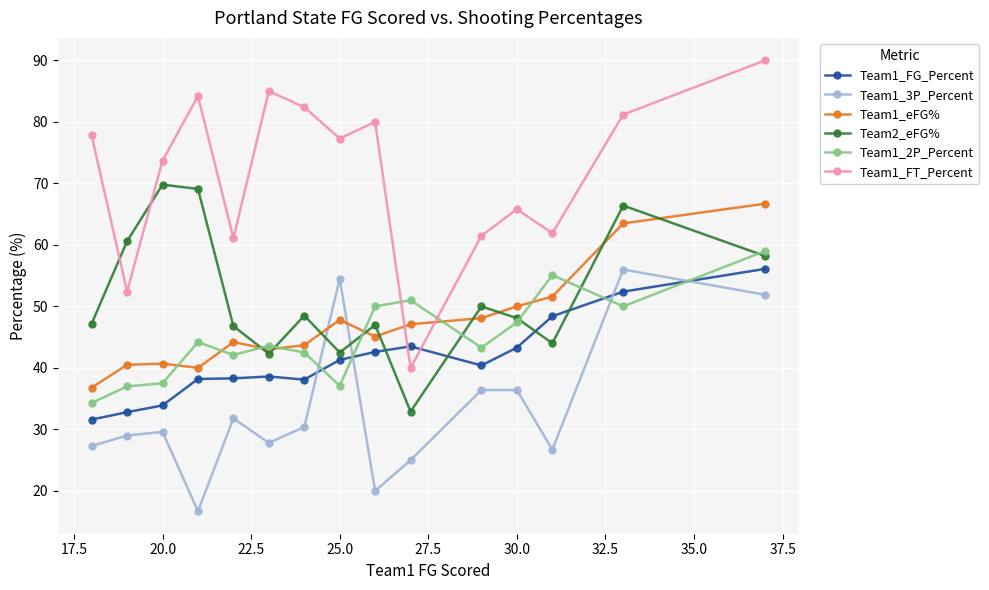

Which series has the largest range (max minus min)?

Team1_FT_Percent